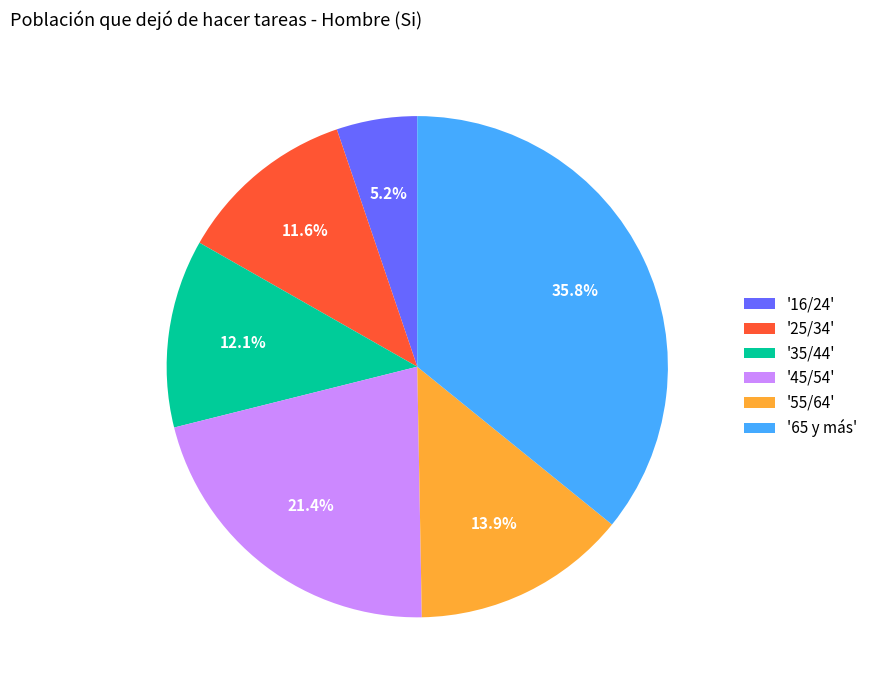

Rank the categories by value from highest to lowest.

'65 y más', '45/54', '55/64', '35/44', '25/34', '16/24'